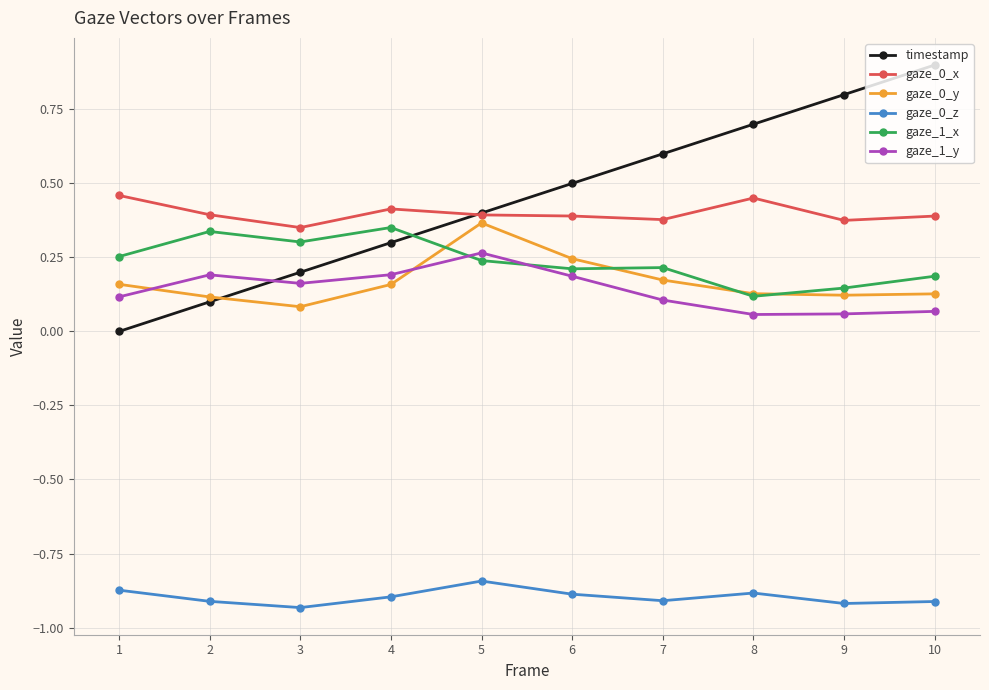

True or false: timestamp has more than 1 points higher than both neighbors.

False